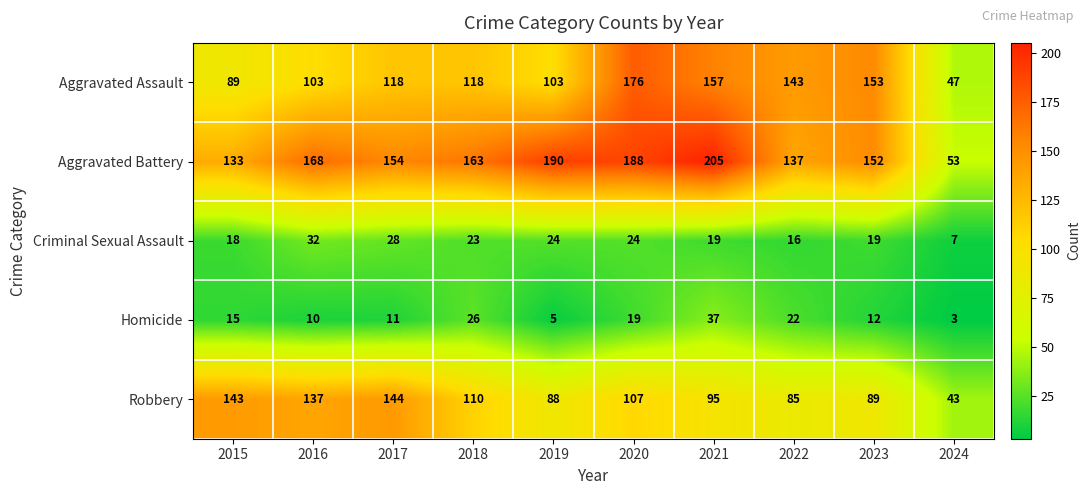

At which category is the sum across all series the highest?

2020